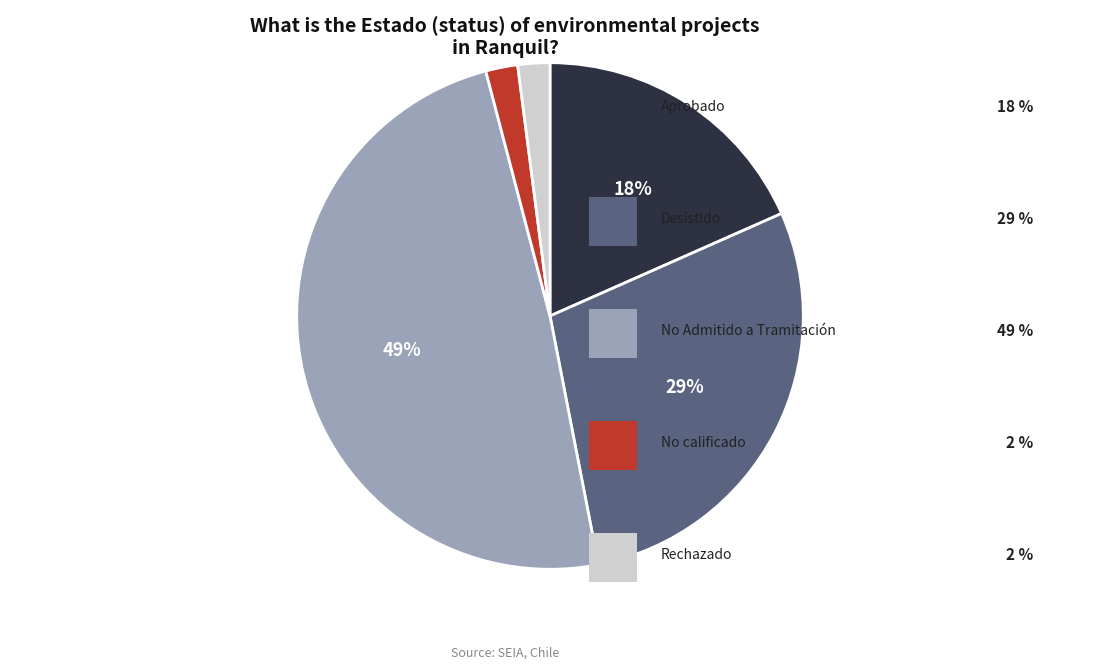

To the nearest percent, what is the difference between the largest and smallest slice percentages?

47%